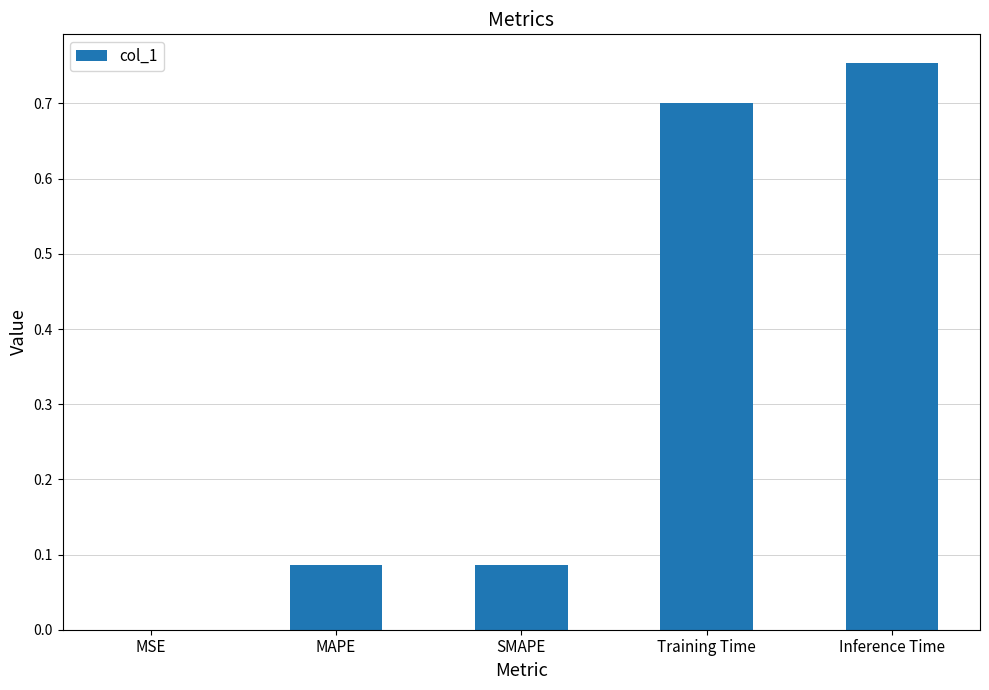

What is the sum of all values?

1.6